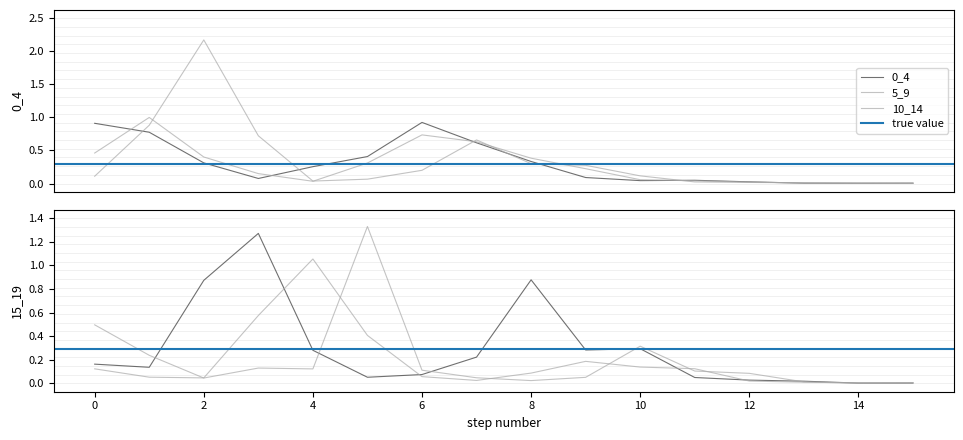

What is the difference between the highest and lowest values at 2?

2.1